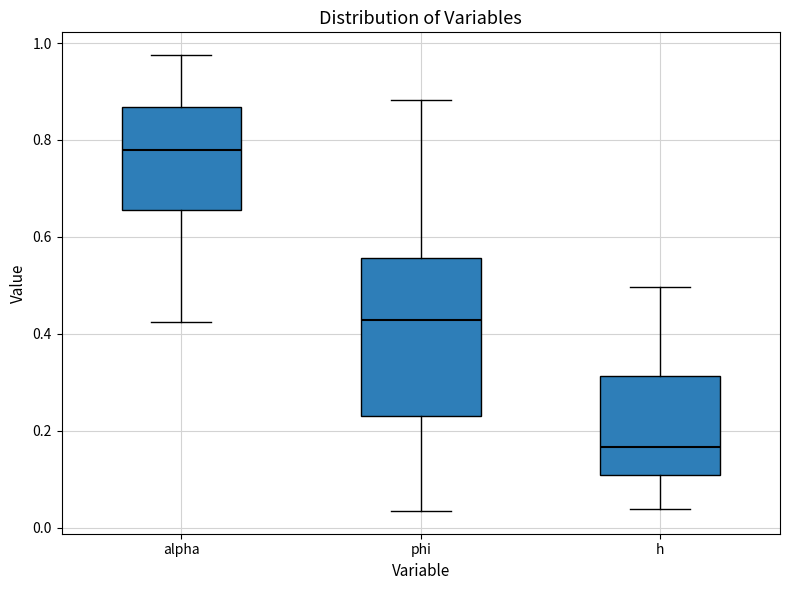

Reading left to right, read every box against the y-axis: the position of its median line, the range the box covers, and the ends of its whiskers. The values are not printed on the chart, so give them approximately, as read against the axis.

alpha: median 0.78, box 0.66 to 0.86, whiskers 0.42 to 0.98
phi: median 0.42, box 0.22 to 0.56, whiskers 0.04 to 0.88
h: median 0.16, box 0.10 to 0.32, whiskers 0.04 to 0.50